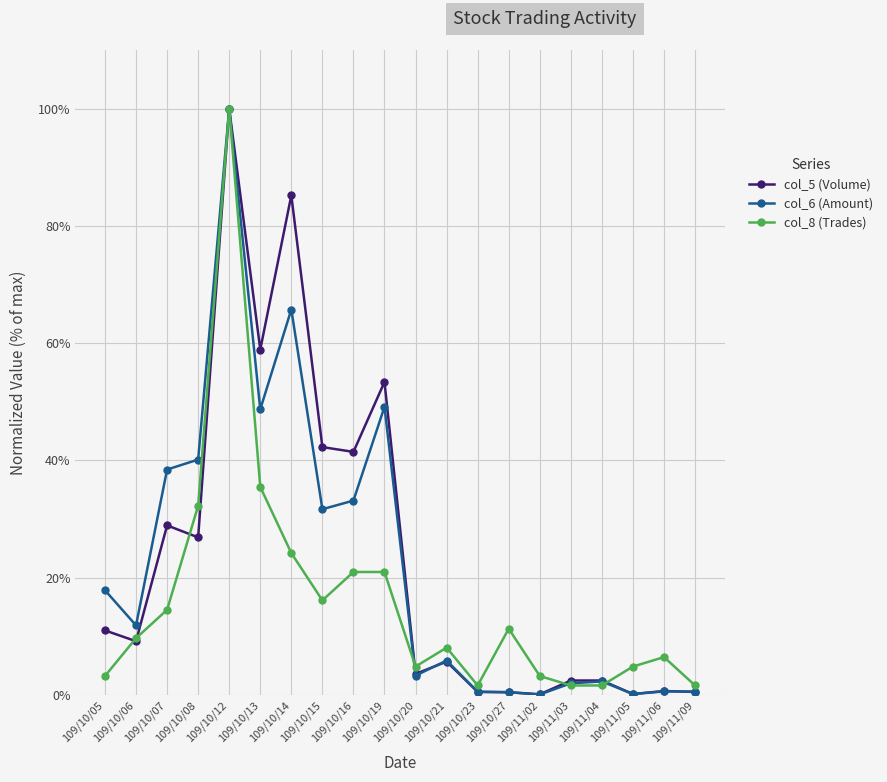

How many interior local valleys does the col_8 (Trades) series have?

3